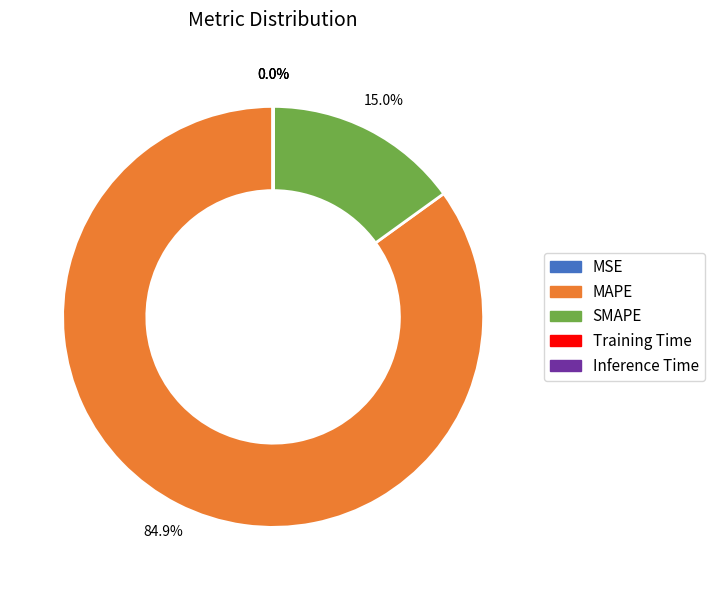

Is the sum of MAPE and SMAPE greater than half?

Yes